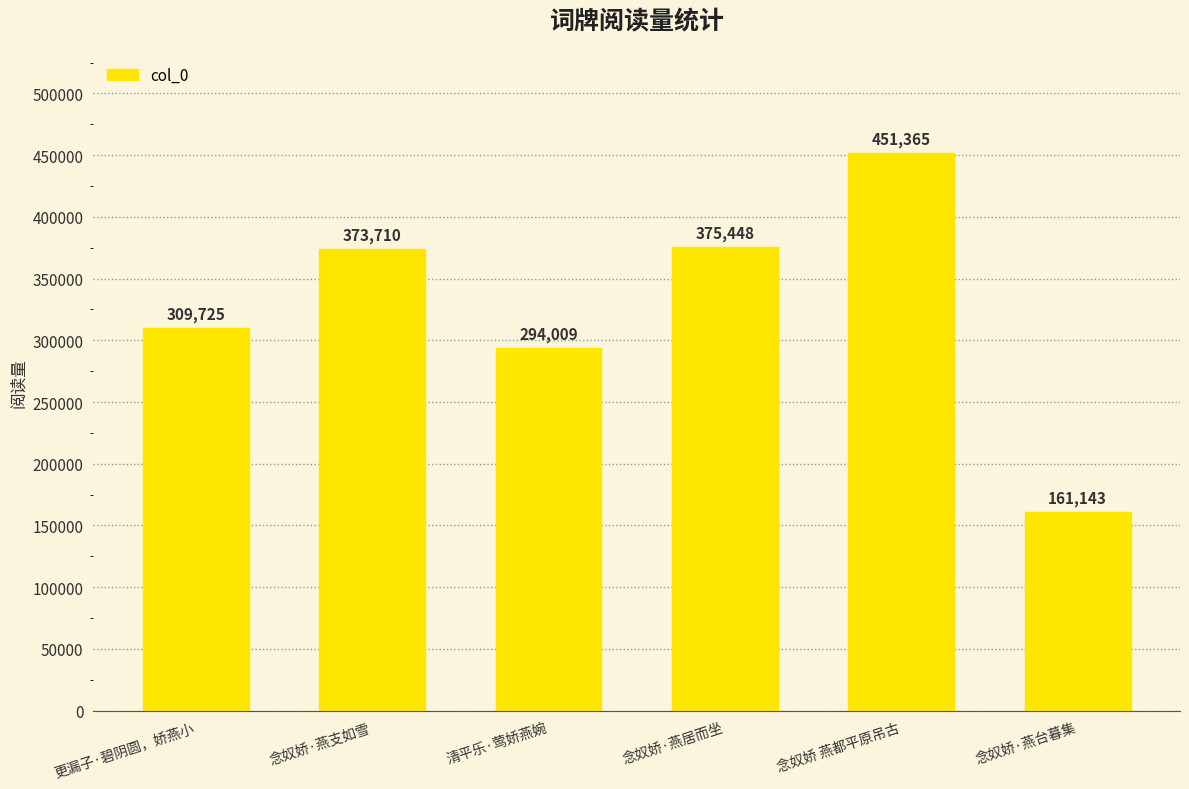

Read the value at 念奴娇·燕居而坐.

375448